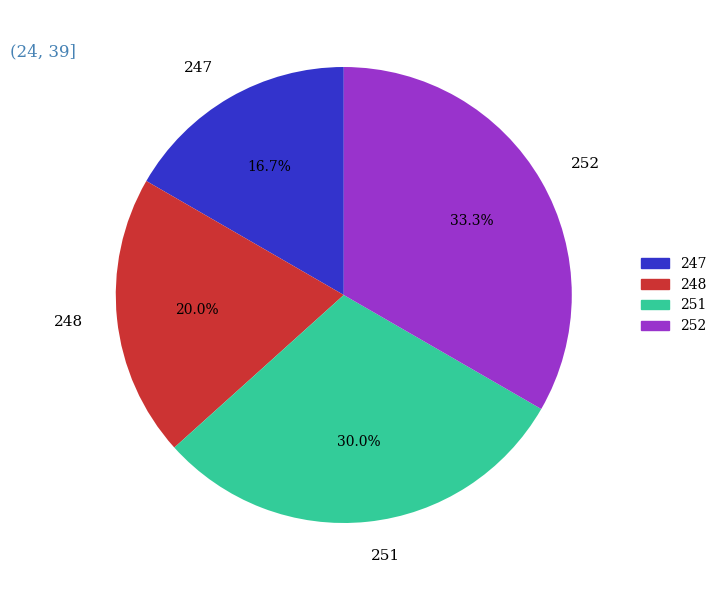

How many slices are in this pie chart?

4